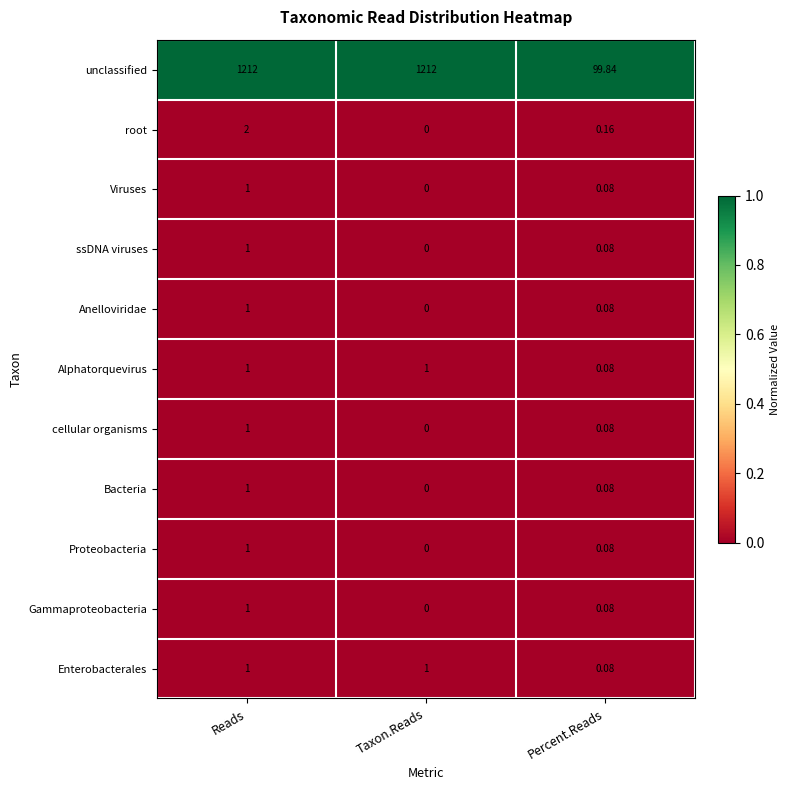

What is the difference between the highest and lowest values at Taxon.Reads?

1212.0